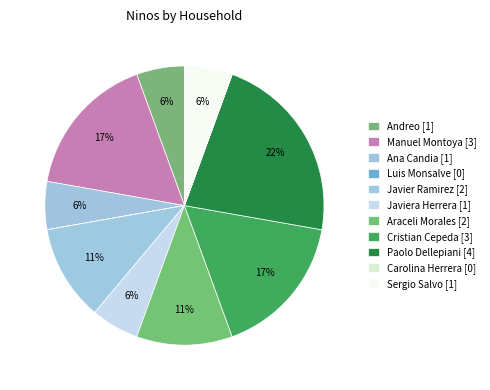

Which slice is the largest?

Paolo Dellepiani